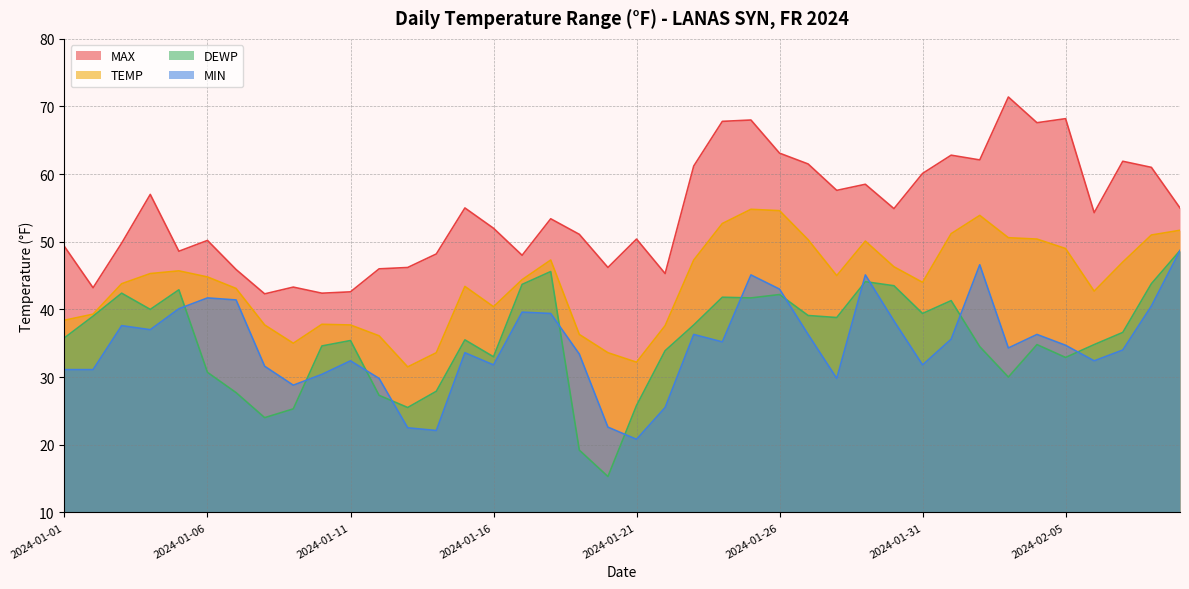

Which has a higher value, 2024-01-13 or 2024-01-31?

2024-01-31